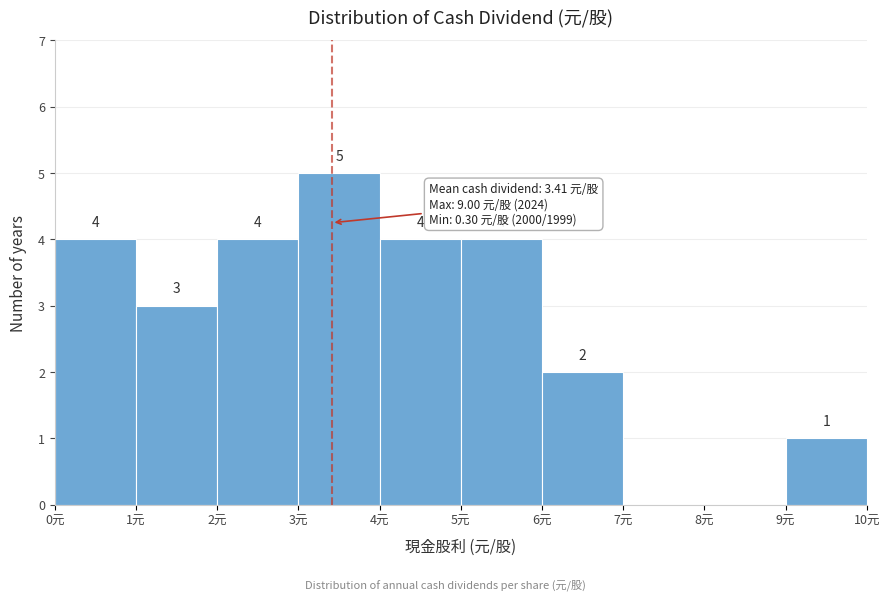

Over which range of the x-axis is the bar tallest?

3 to 4